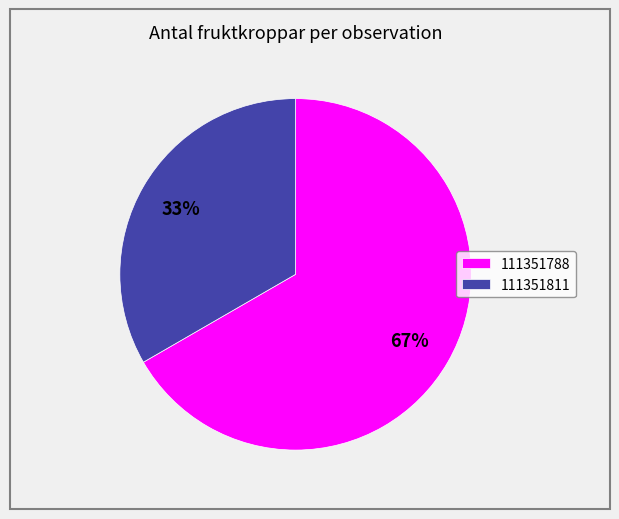

True or false: 111351788 accounts for 67% of the total.

True